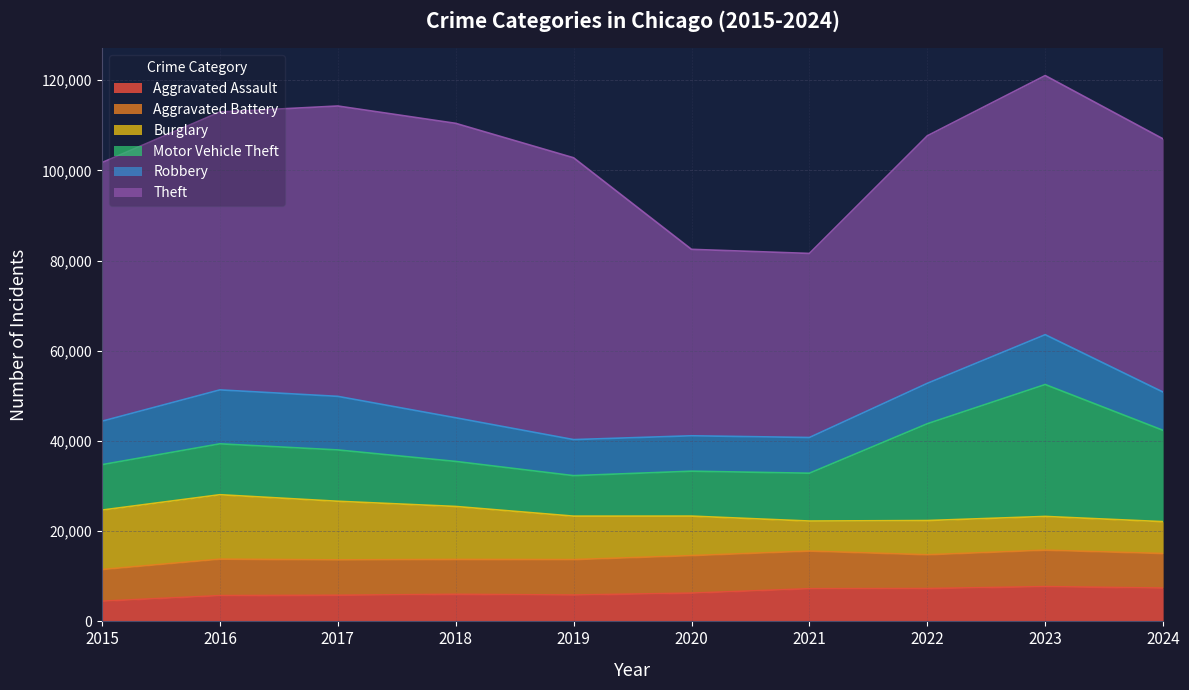

At which label does Motor Vehicle Theft reach its peak?

2023